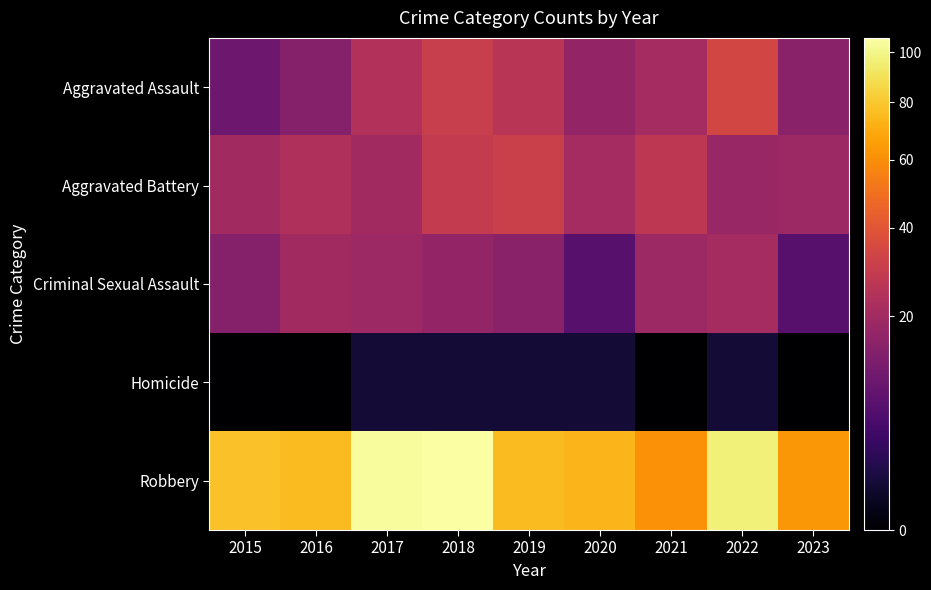

How many distinct data groups are displayed?

5